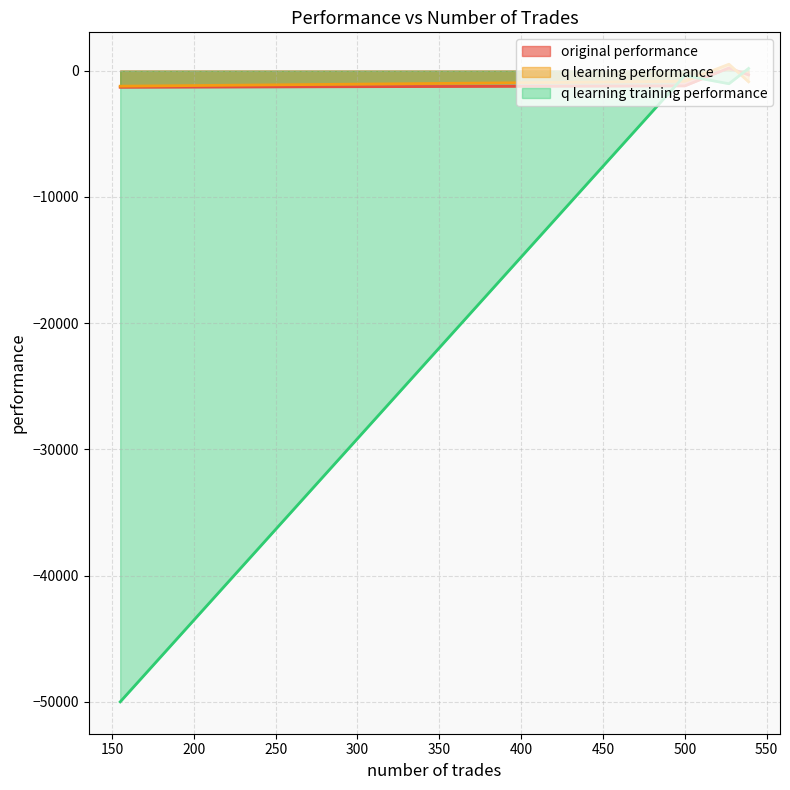

The original performance series shows 334.2 at 0. True or false?

False